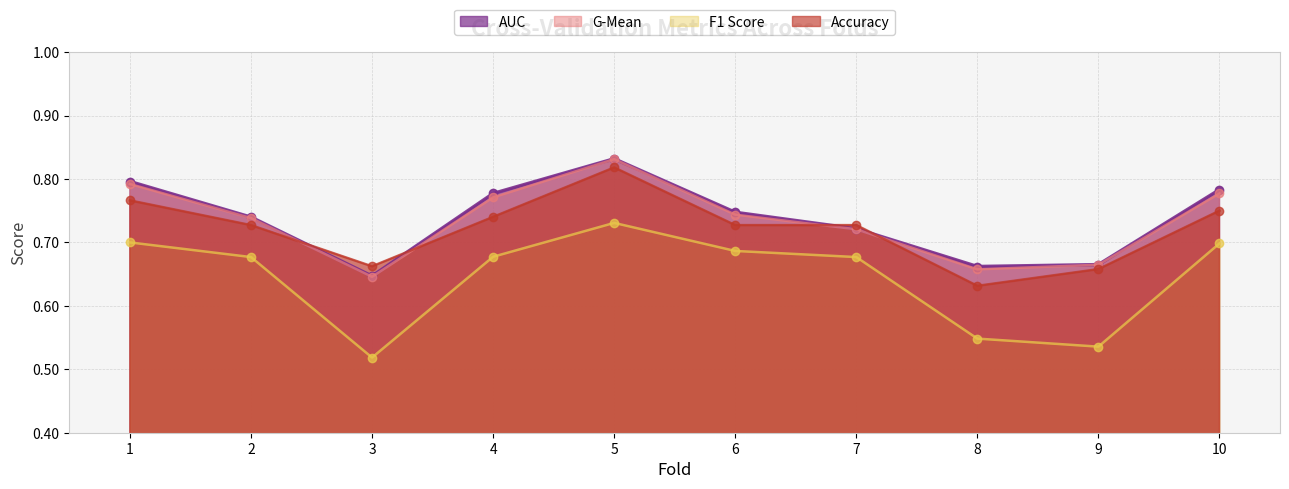

Reading left to right, transcribe all the data shown in this chart.

accuracy: 1=0.8	2=0.7	3=0.7	4=0.7	5=0.8	6=0.7	7=0.7	8=0.6	9=0.7	10=0.8
auc: 1=0.8	2=0.7	3=0.6	4=0.8	5=0.8	6=0.7	7=0.7	8=0.7	9=0.7	10=0.8
f1_score: 1=0.7	2=0.7	3=0.5	4=0.7	5=0.7	6=0.7	7=0.7	8=0.5	9=0.5	10=0.7
g_mean: 1=0.8	2=0.7	3=0.6	4=0.8	5=0.8	6=0.7	7=0.7	8=0.7	9=0.7	10=0.8